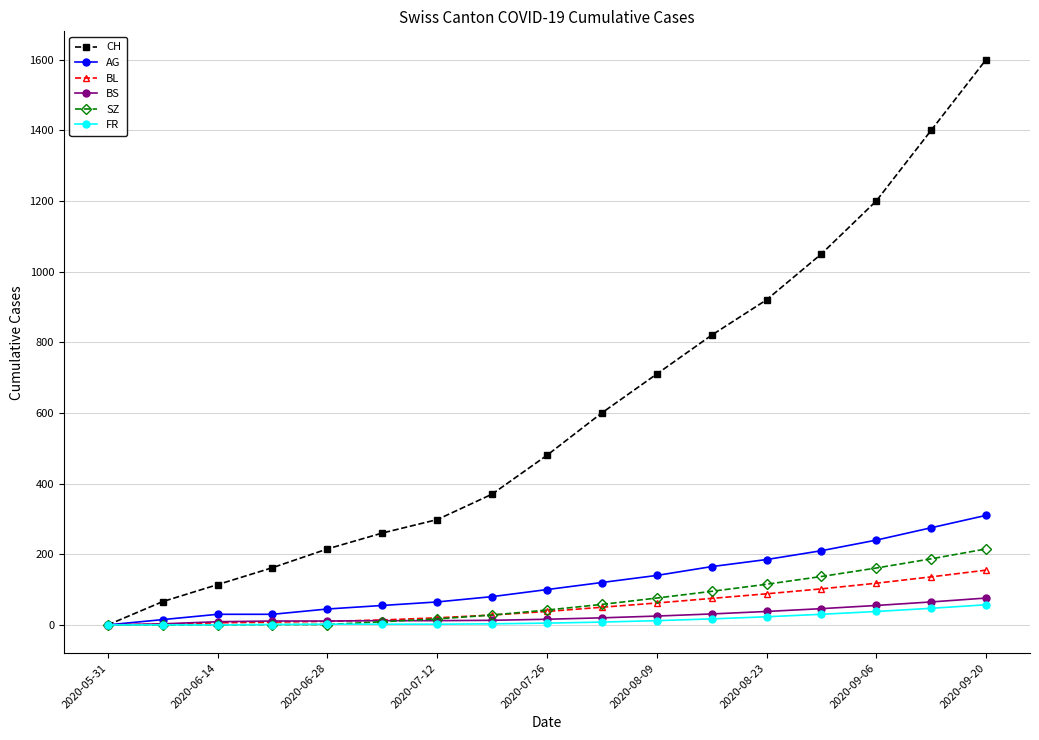

Which series has the largest total across all categories?

CH